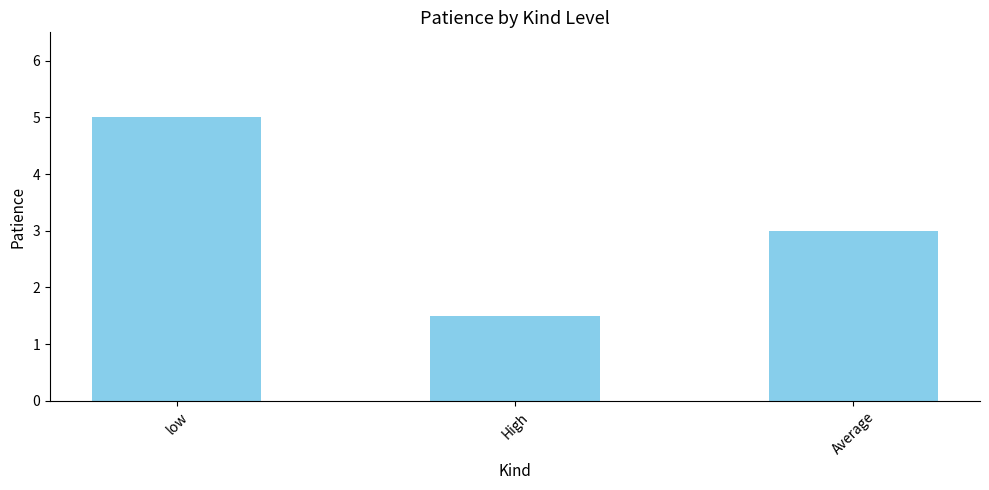

What is the sum of the values at low and High?

6.5